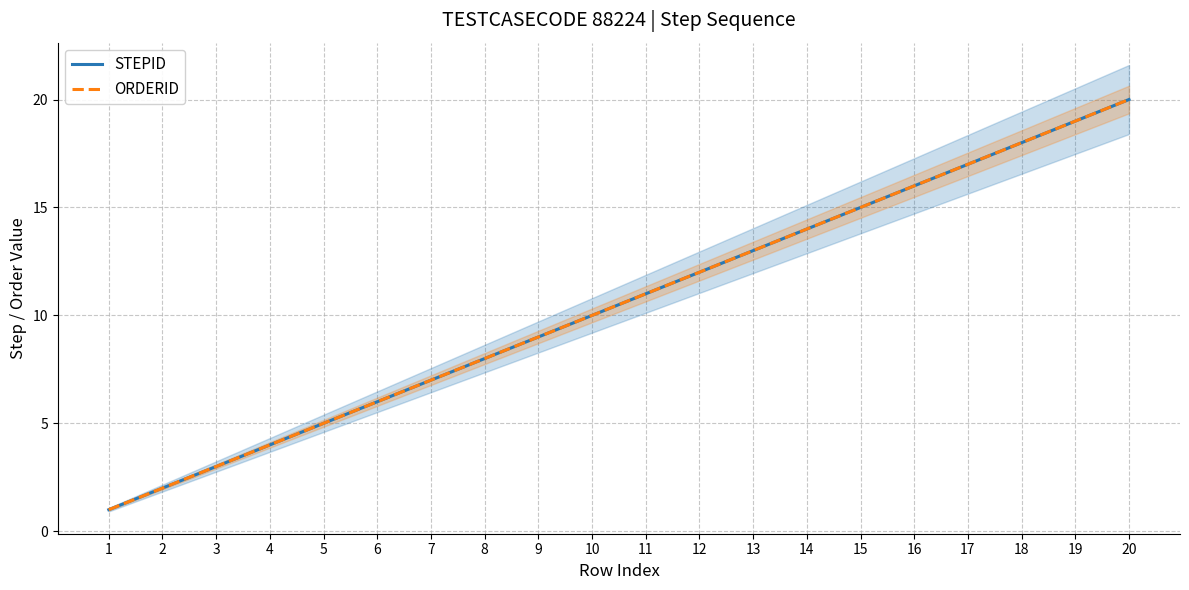

What is the minimum value shown in the chart?

1